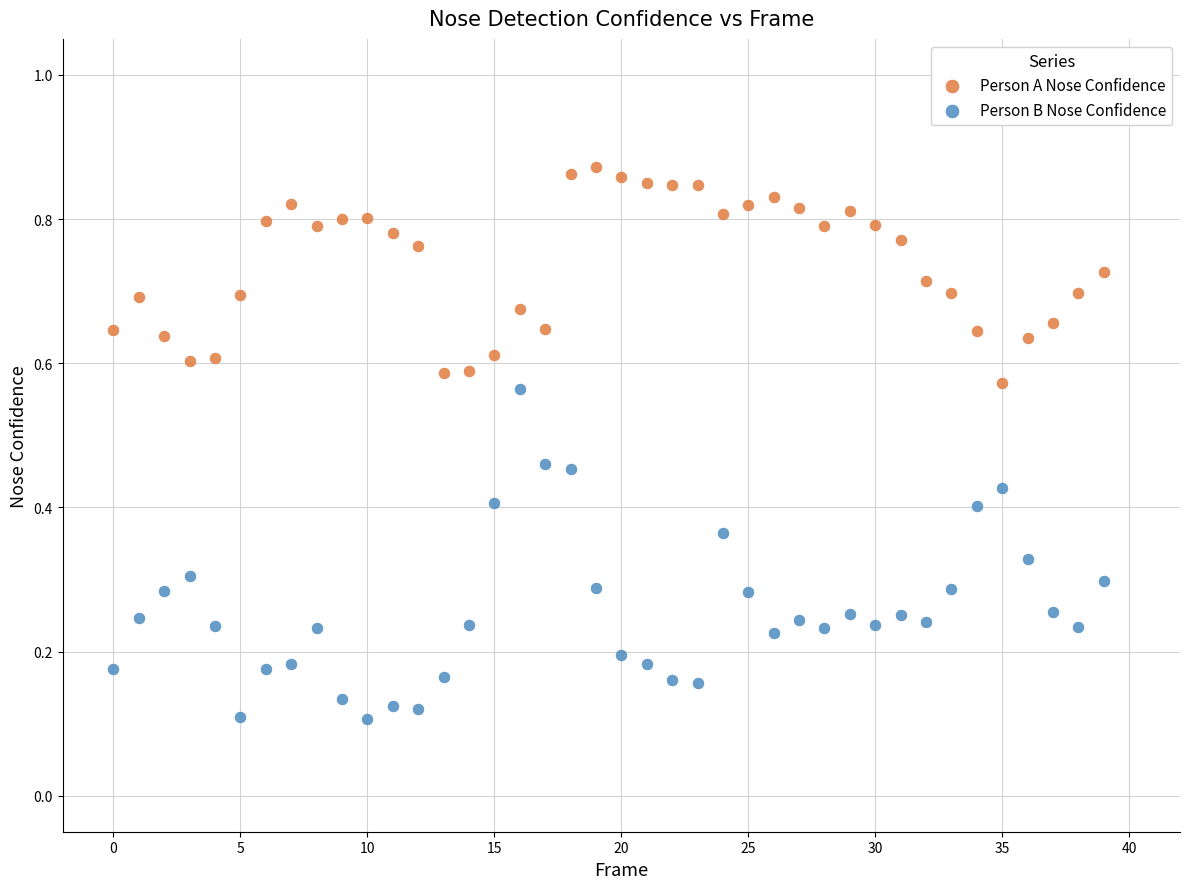

Which series has the largest Y range (max minus min)?

Person B Nose Confidence